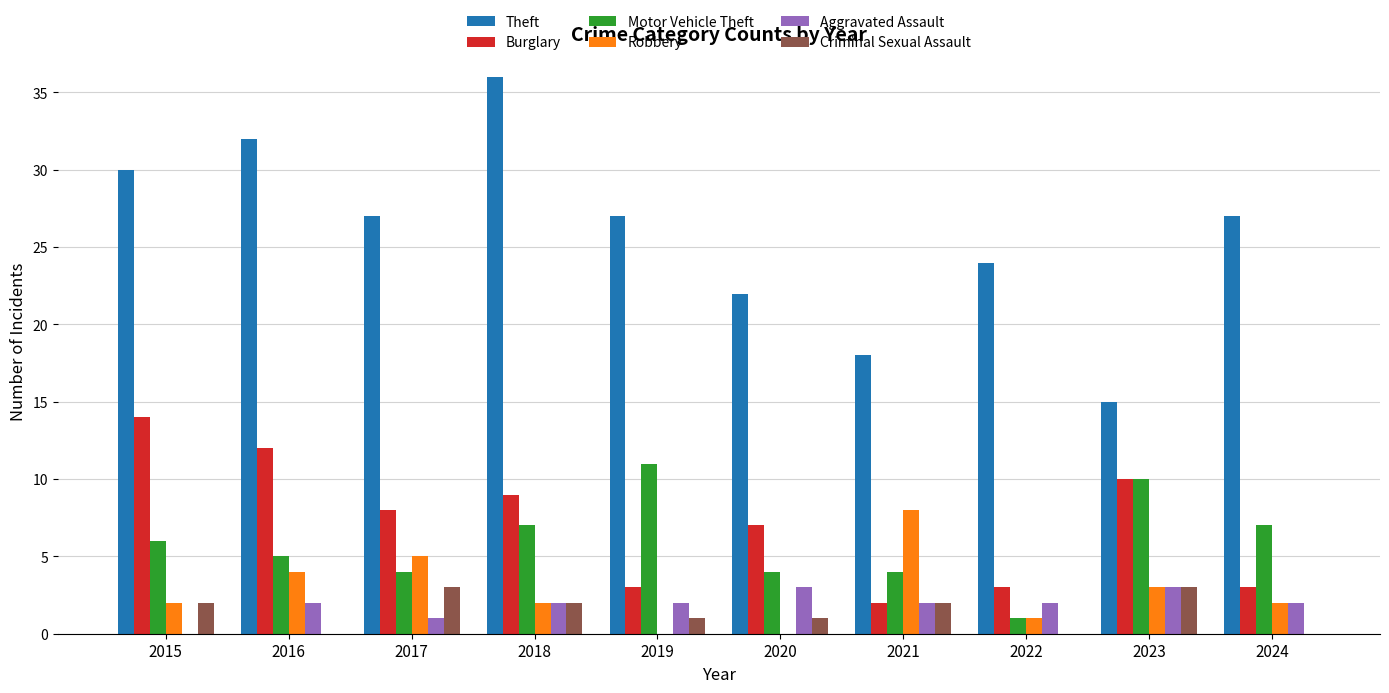

Which series has the largest total across all categories?

Theft